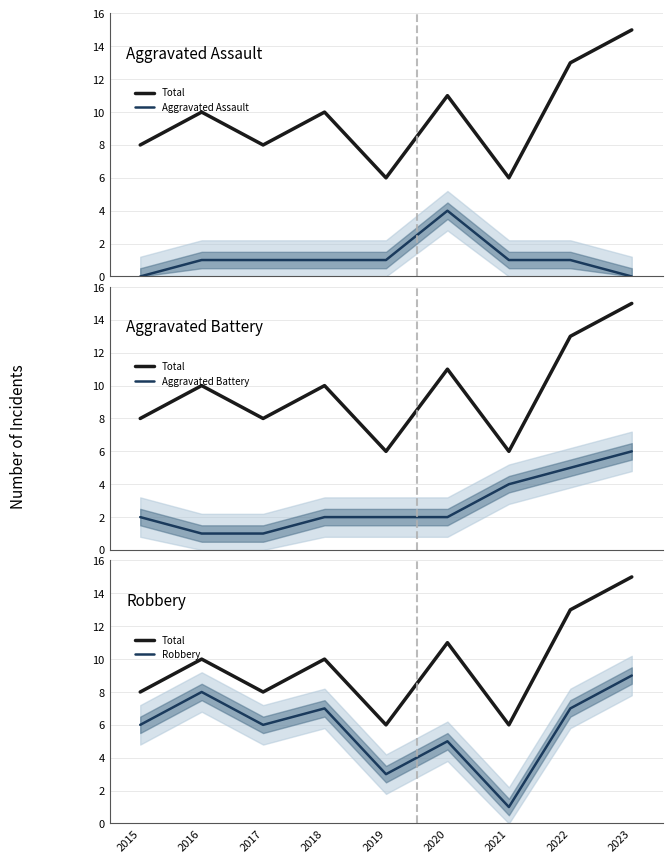

What is the maximum value for Robbery?

9